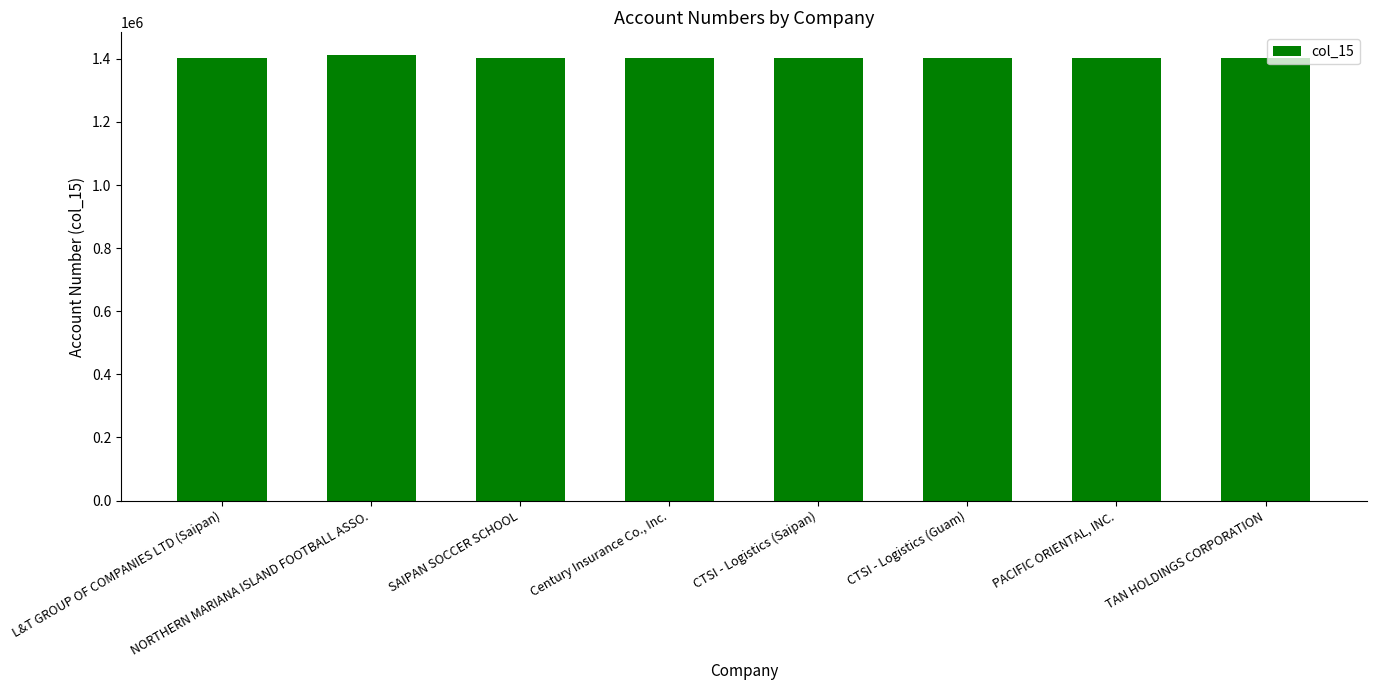

What is the change in value from PACIFIC ORIENTAL, INC. to TAN HOLDINGS CORPORATION?

+227